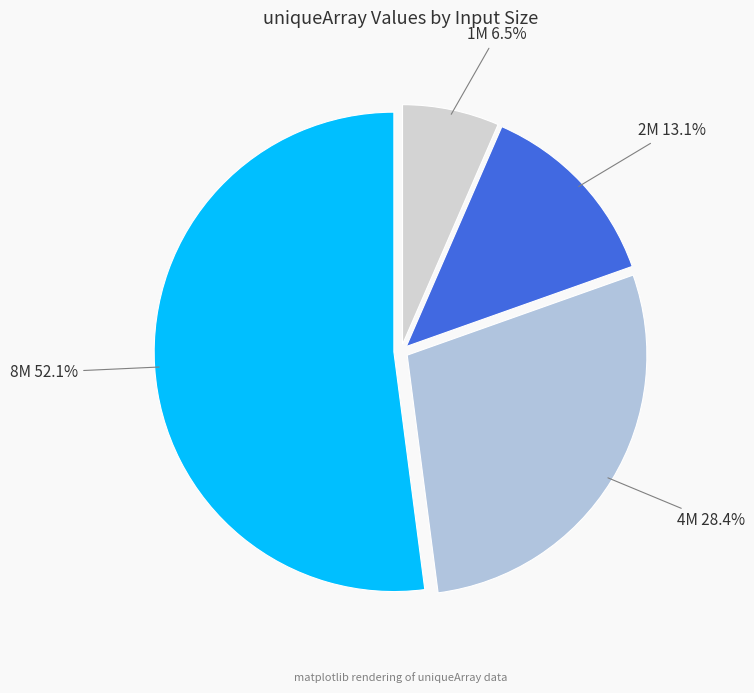

How many segments does this pie chart have?

4